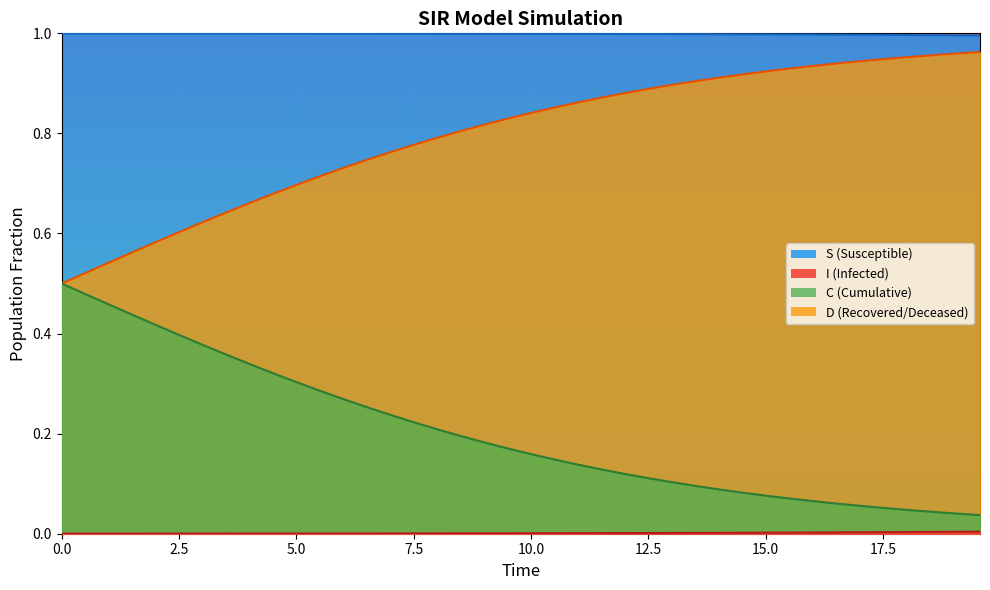

True or false: D and C cross at least once.

False